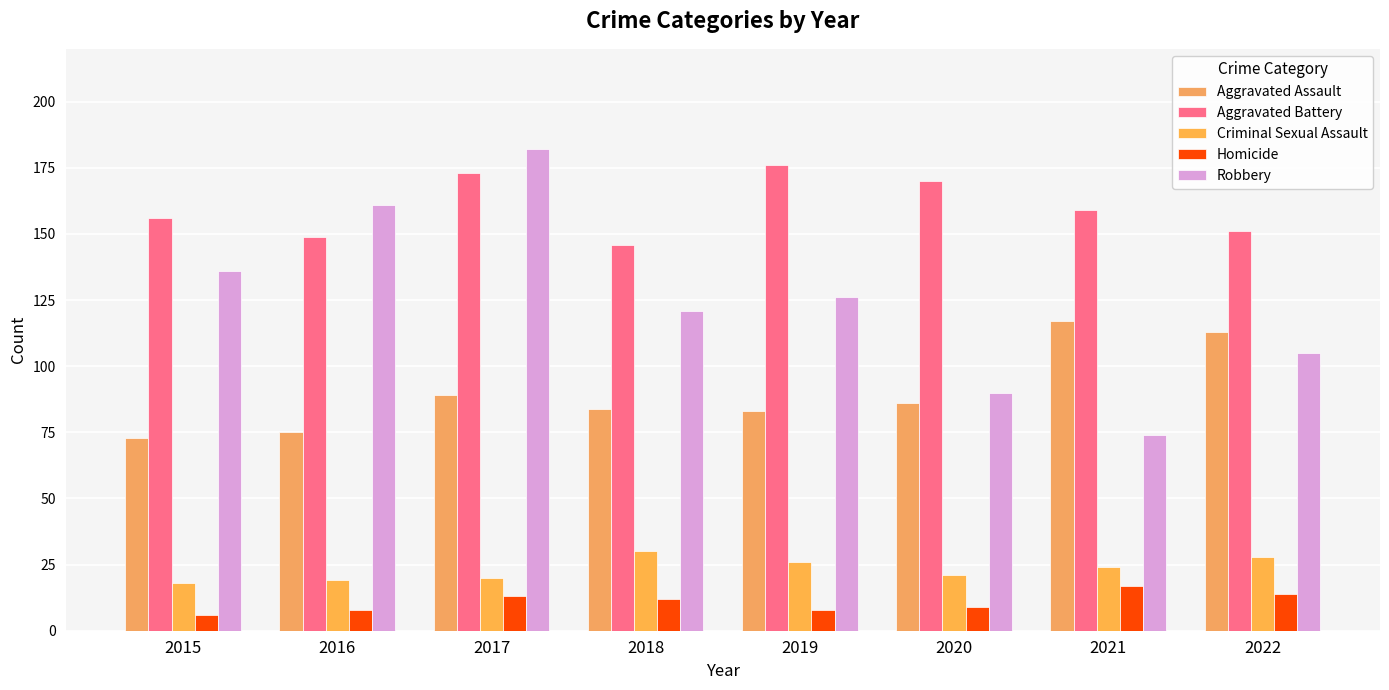

Between 2020 and 2022, which is larger?

2022